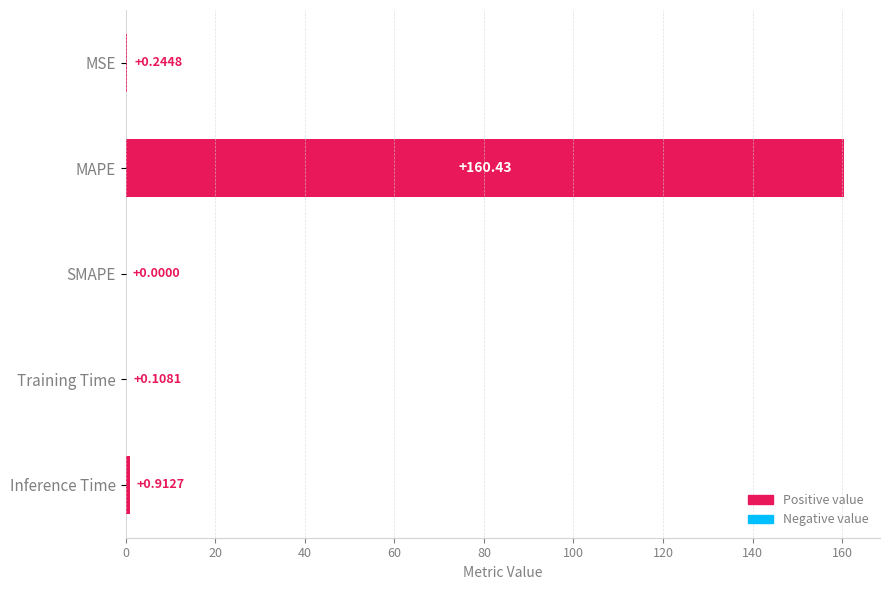

Which has a higher value, Training Time or MAPE?

MAPE